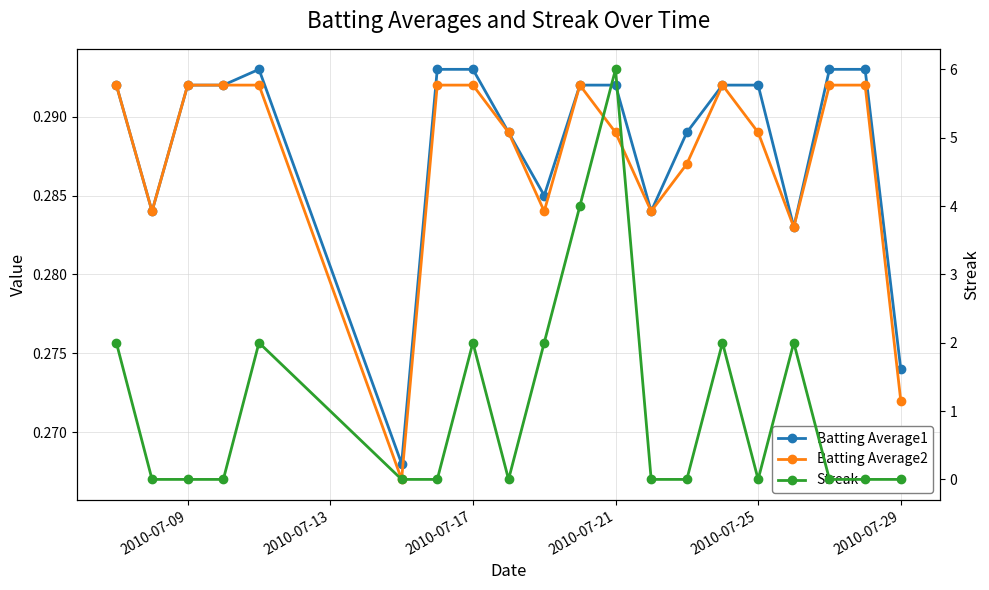

What is the value of the Batting Average2 point at the 6th from the left?

0.3